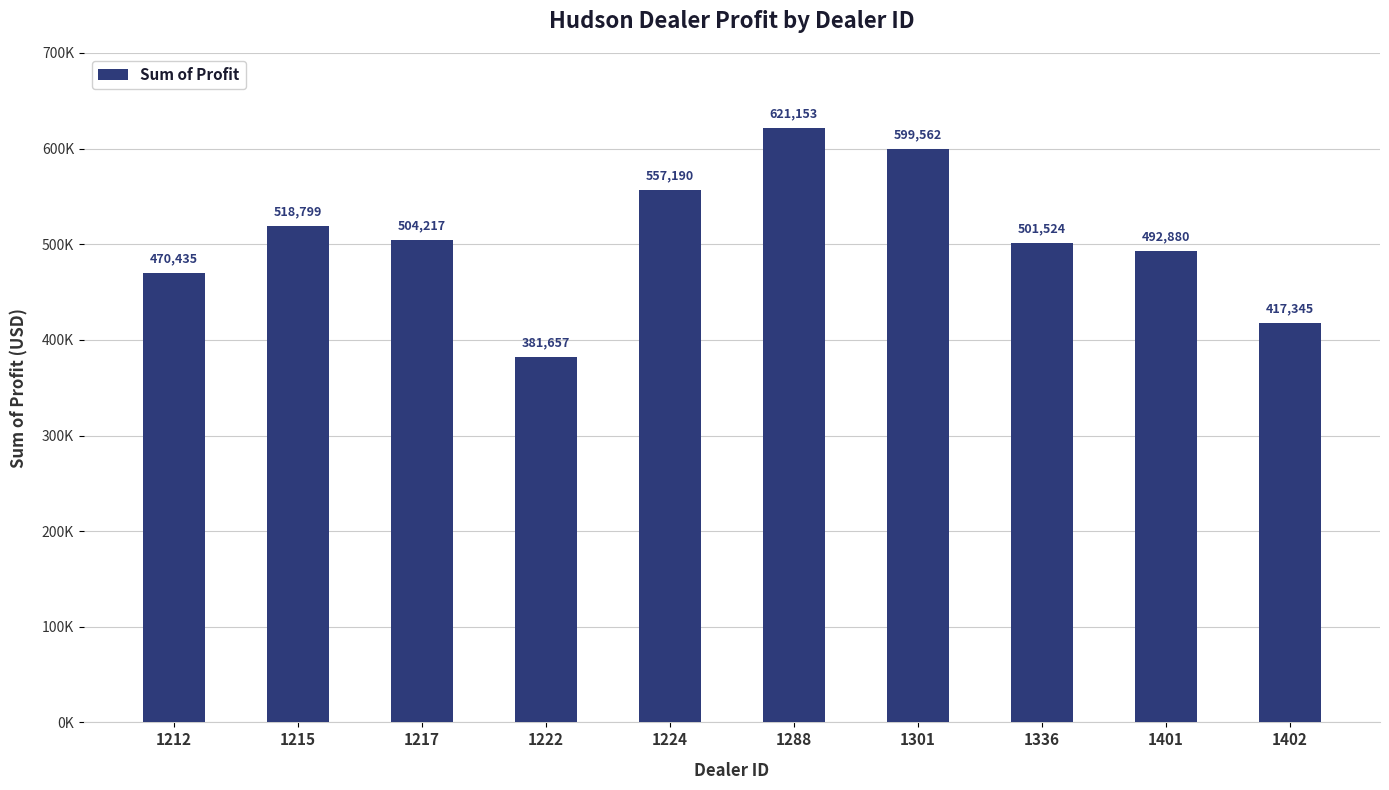

Which label corresponds to the largest value in the chart?

1288